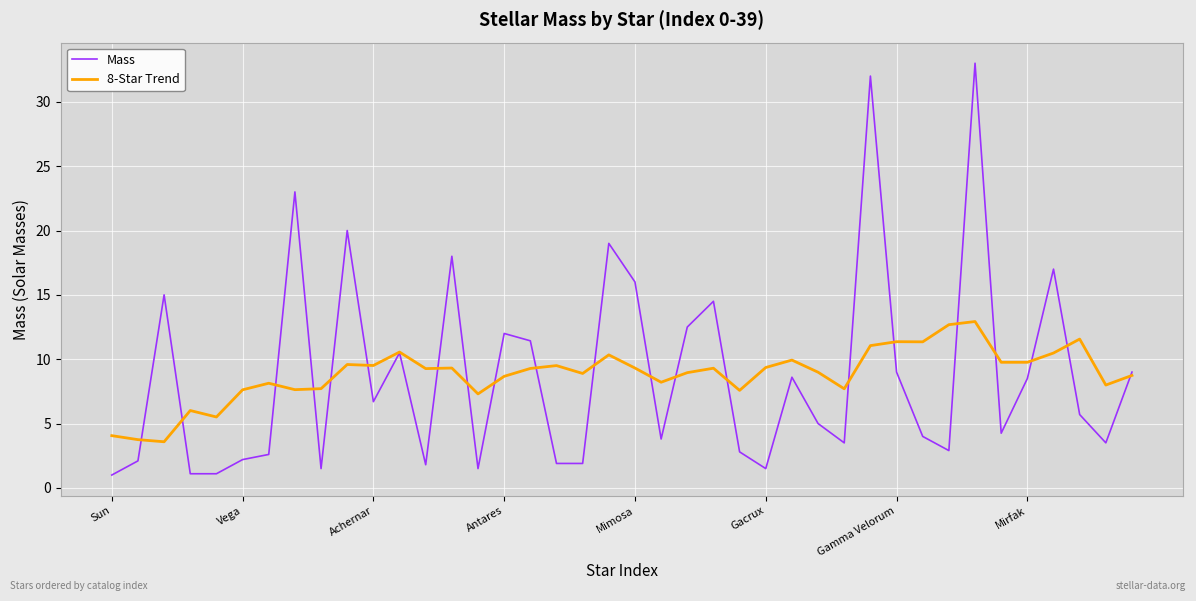

What is the smallest value displayed?

1.0